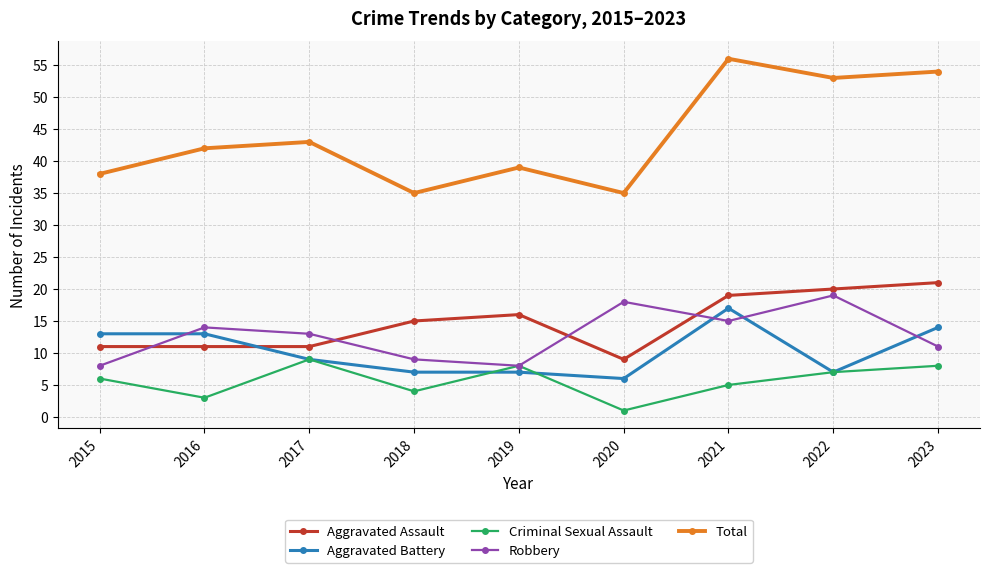

What is the sum of the Total values at 2021 and 2015?

94